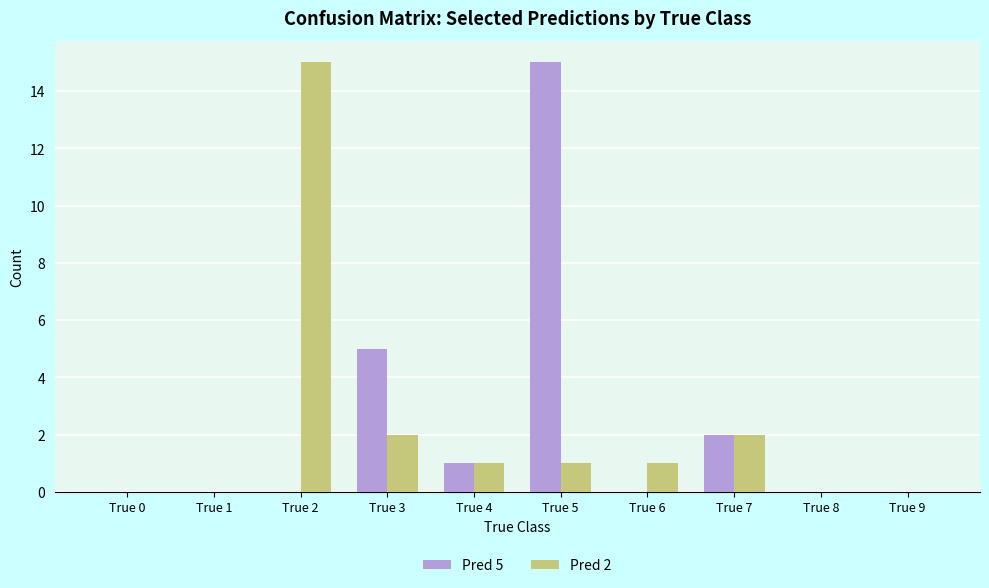

Is the value of Pred 5 at True 1 greater than the value of Pred 2 at True 4?

No